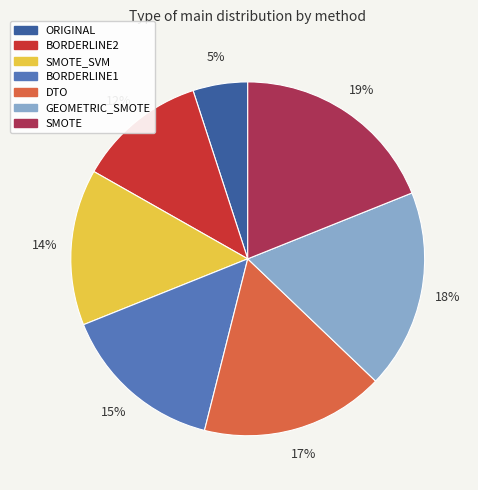

Is there a majority slice in this chart?

No